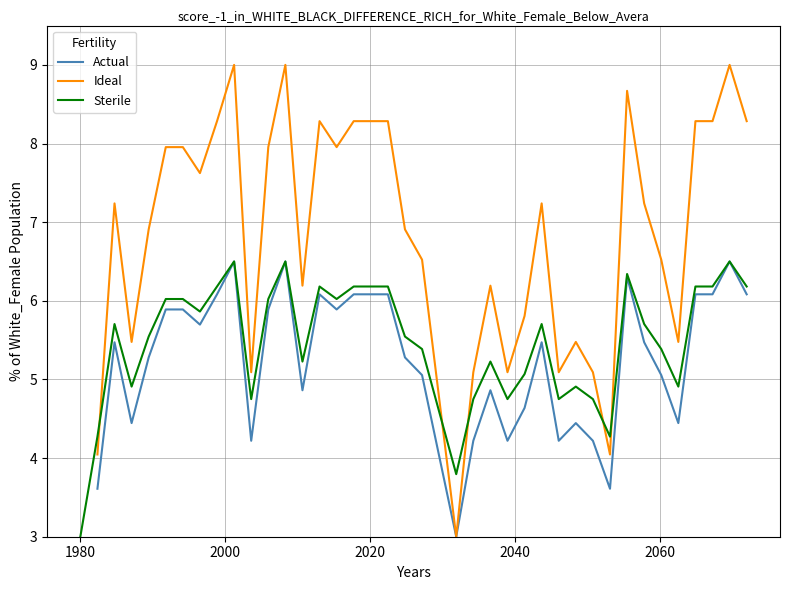

What is the value of the Sterile point at the 20th from the left?

5.5